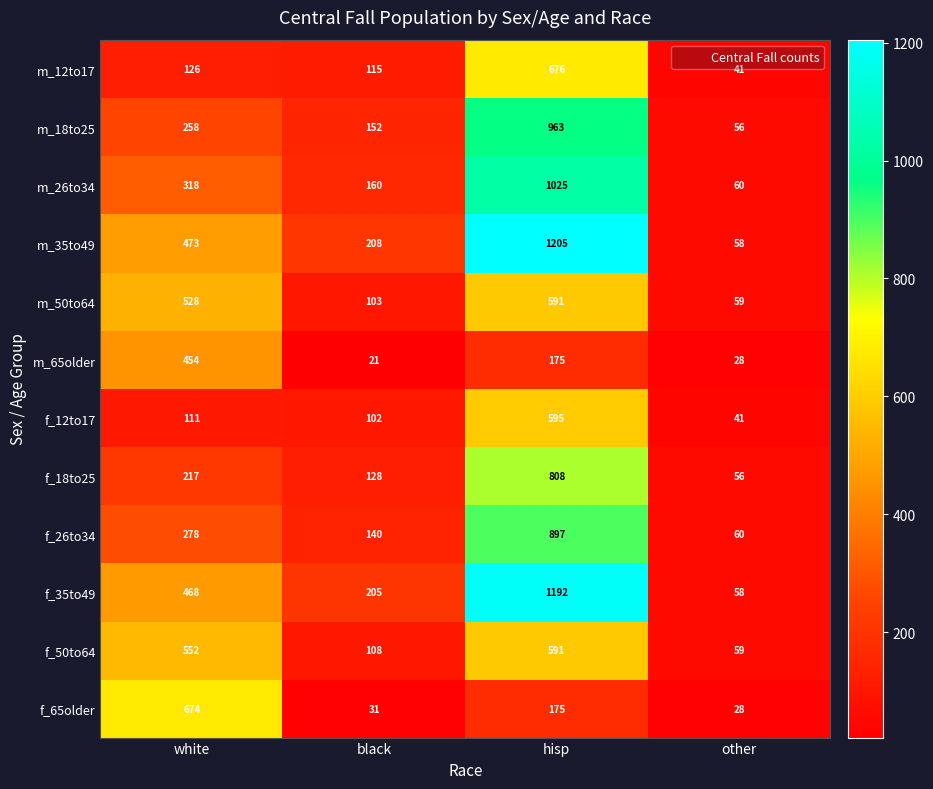

Rank the categories by m_18to25 value from lowest to highest.

other, black, white, hisp